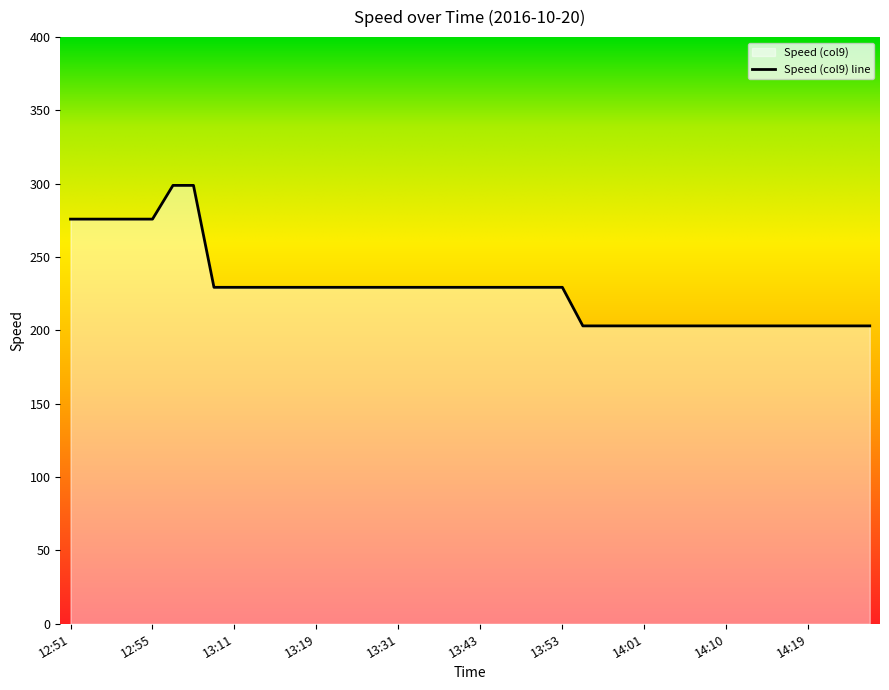

True or false: the data shows 203.1 at 14:05.

True